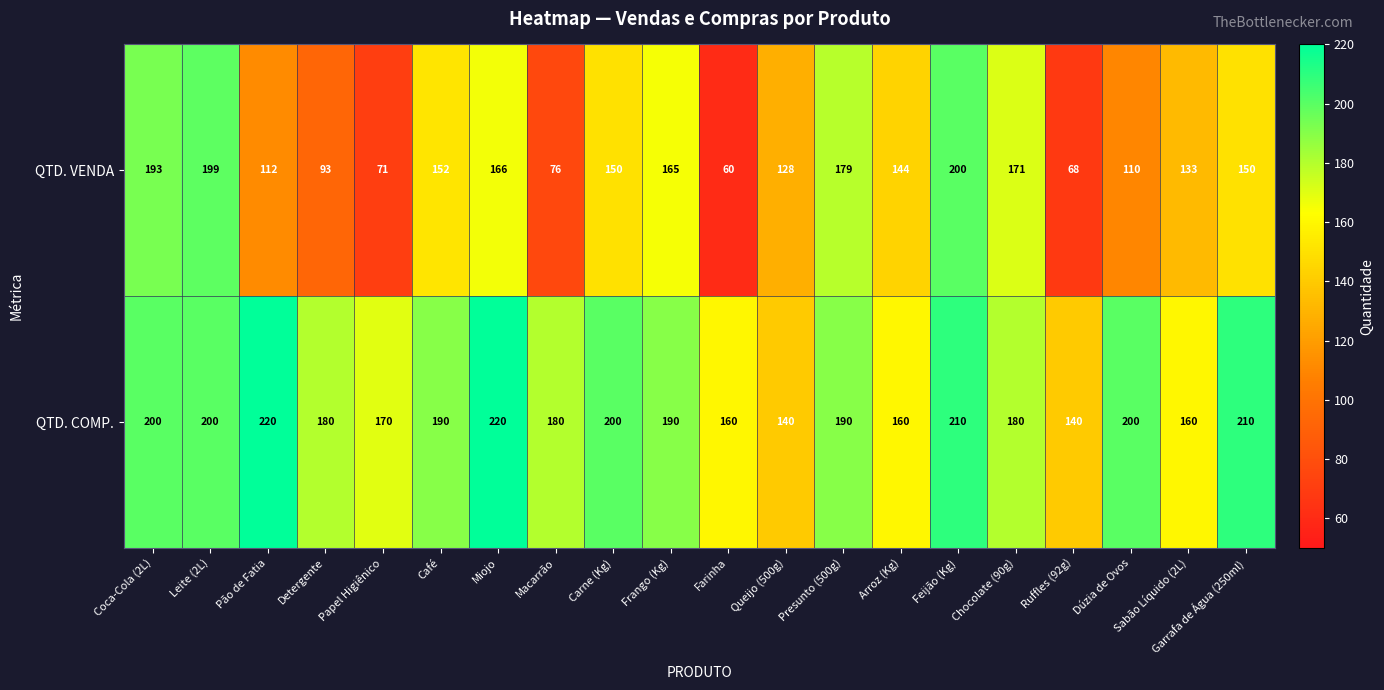

At Sabão Líquido (2L), list the series in order from smallest to largest.

QTD. VENDA, QTD. COMP.